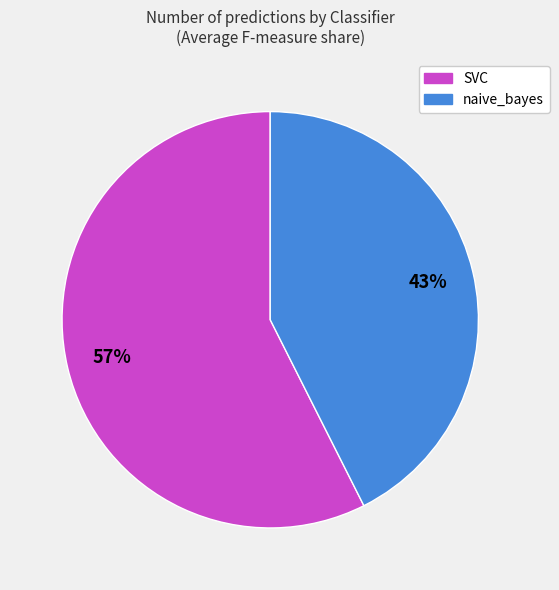

The SVC slice represents 45% of the pie. True or false?

False